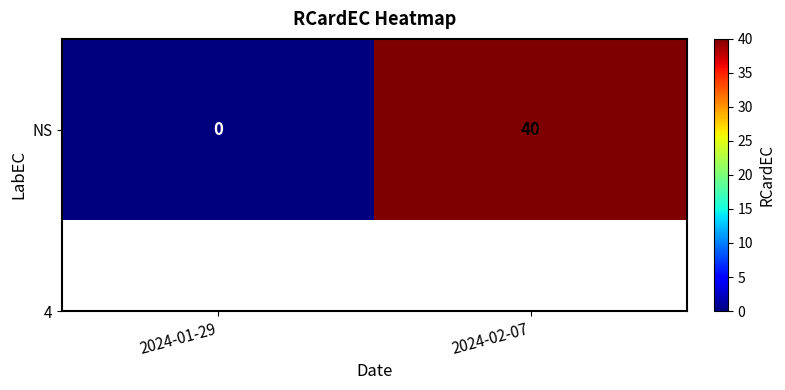

Is it true that the value at 2024-01-29 is 0?

True